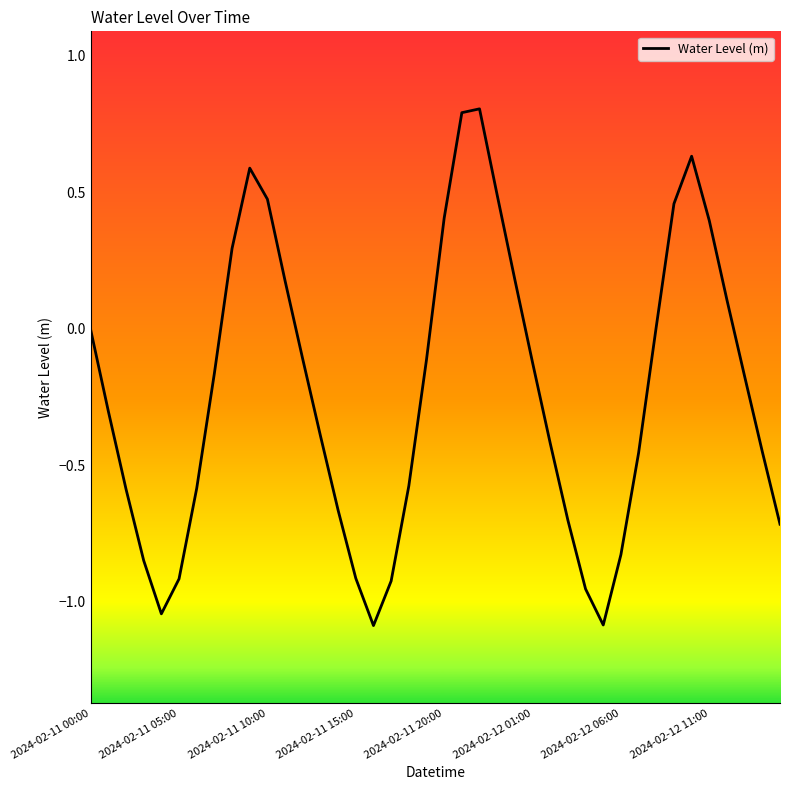

What is the difference between the maximum and minimum values?

1.9